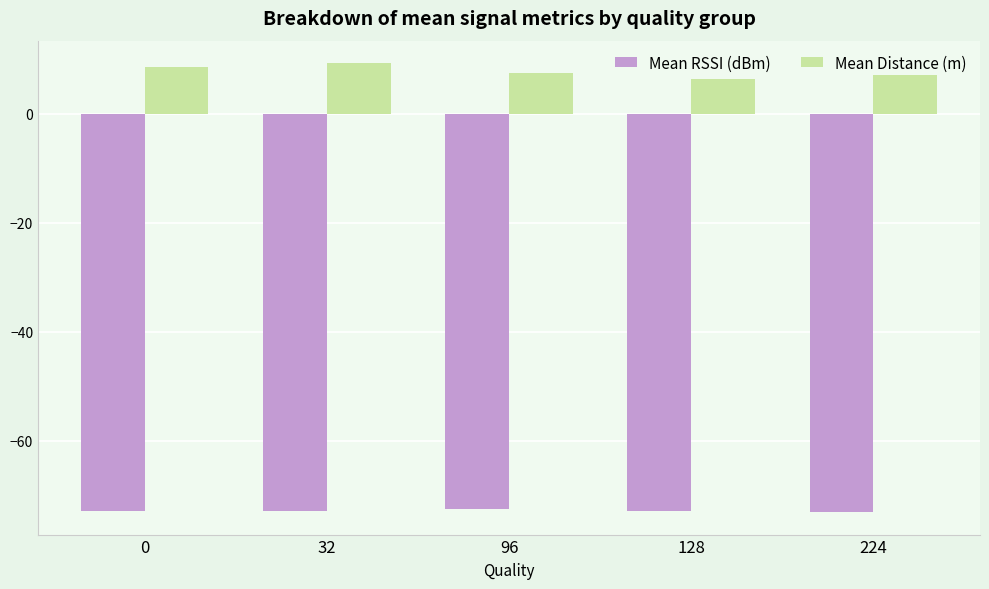

What is the difference between the maximum and minimum values in the Mean RSSI (dBm) series?

0.5